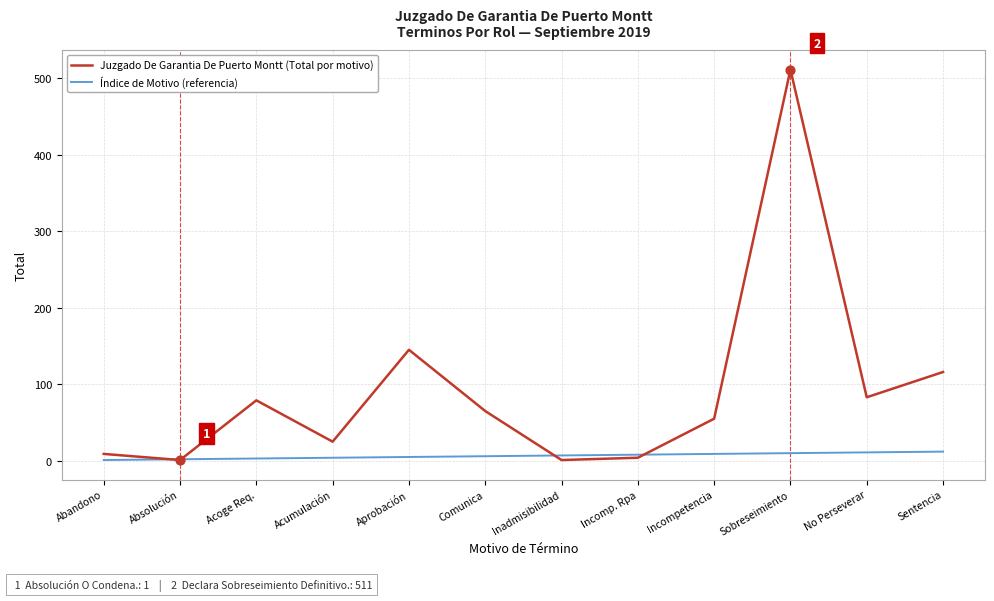

Is the value of Índice de Motivo (referencia) at Abandono greater than the value of Juzgado De Garantia De Puerto Montt (Total por motivo) at Sentencia?

No